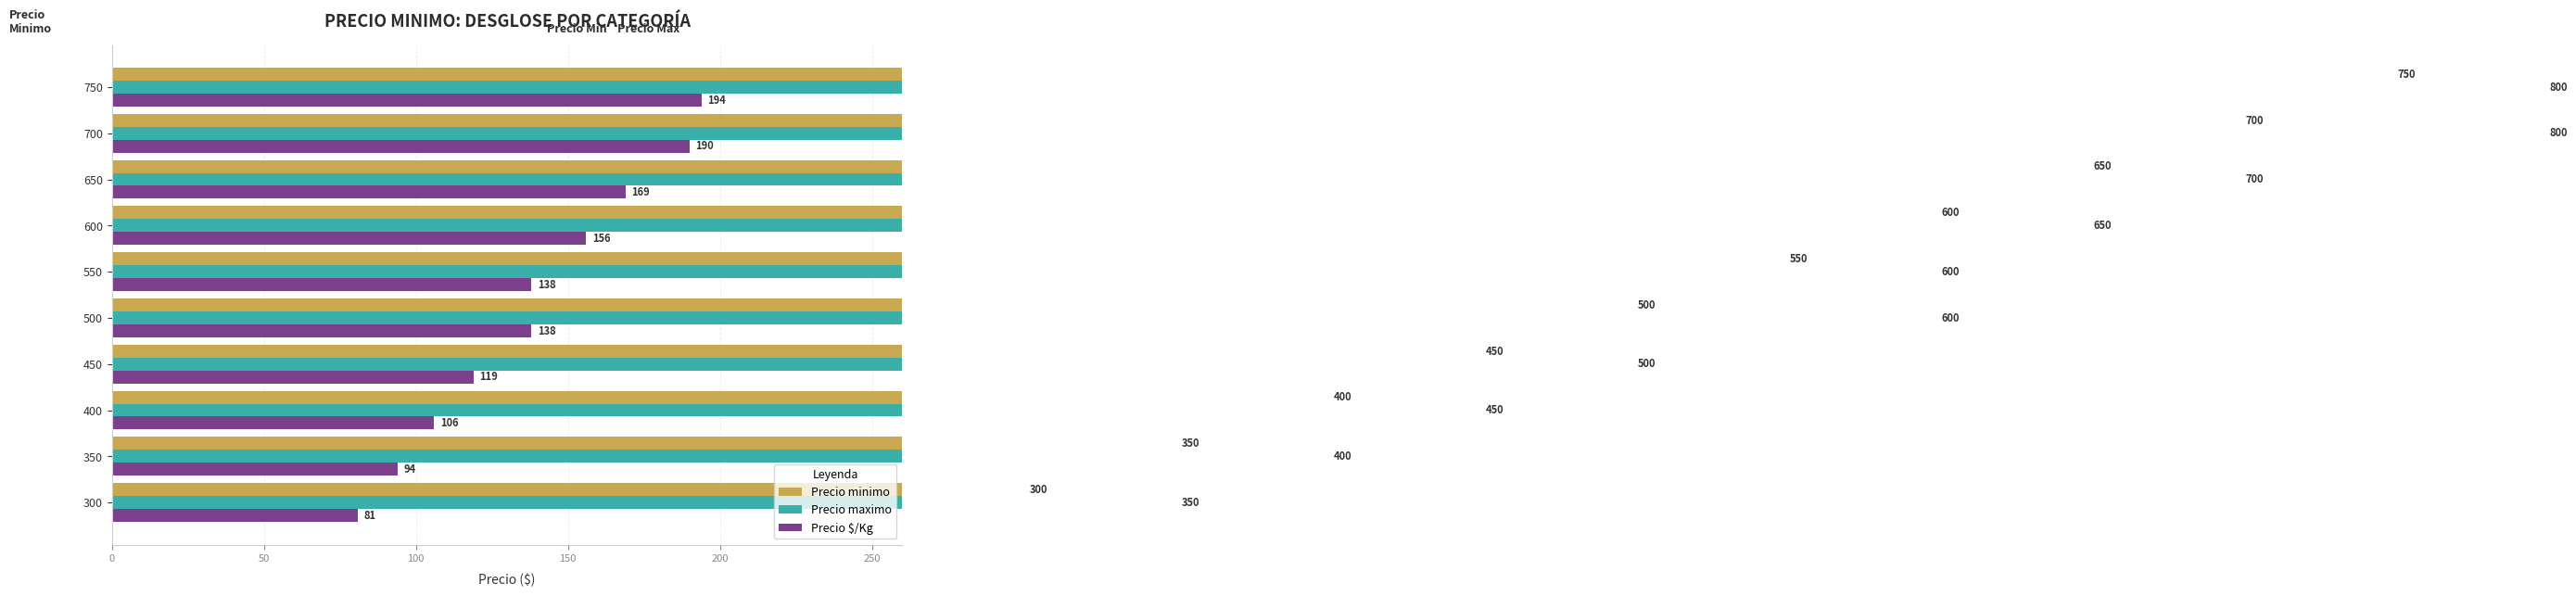

The value of Precio $/Kg at 450 is 64. True or false?

False